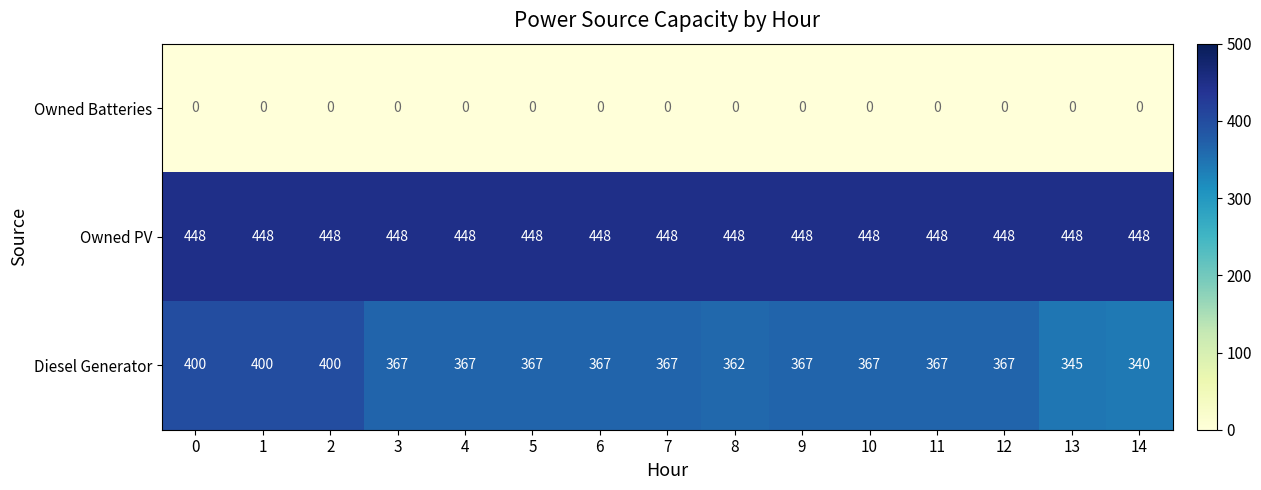

How many data points does each series have?

15